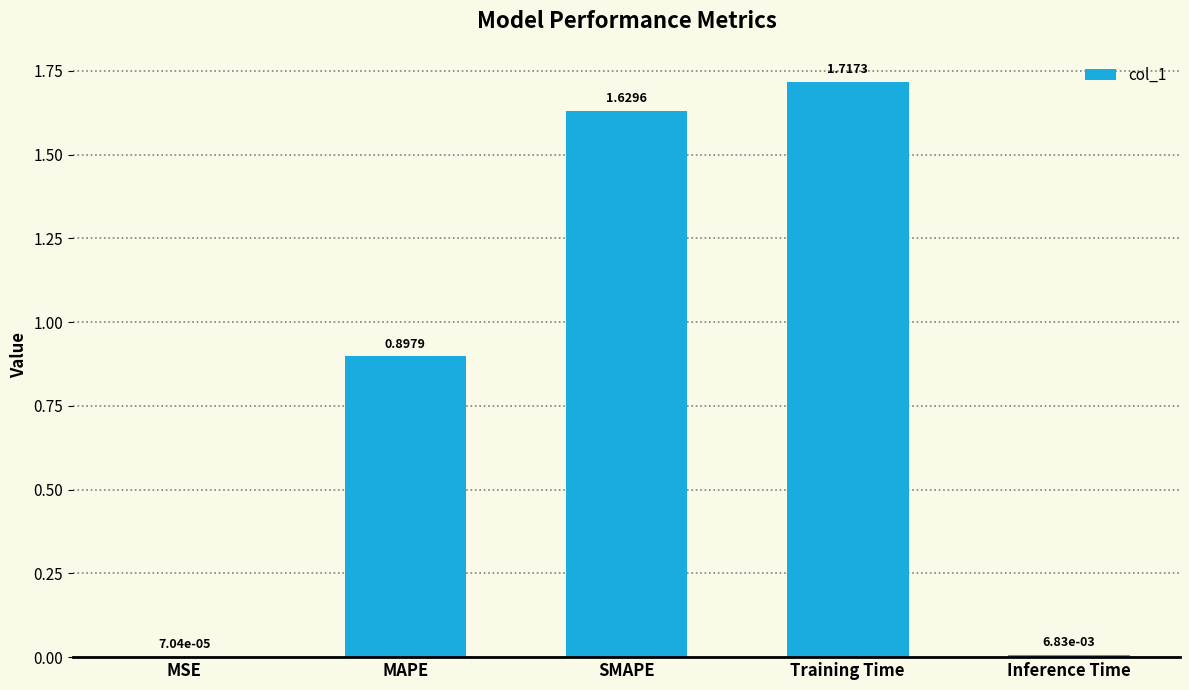

Between MSE and Inference Time, which is larger?

Inference Time